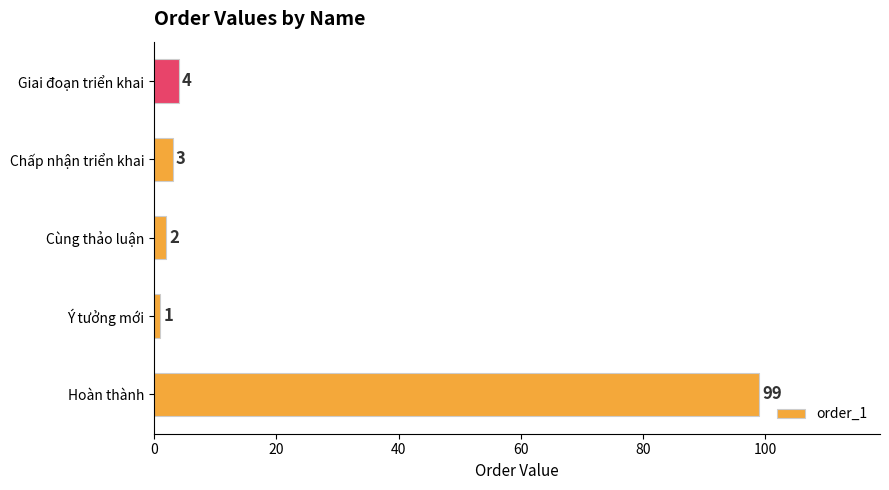

Are the bars grouped side by side (vs. stacked)?

No